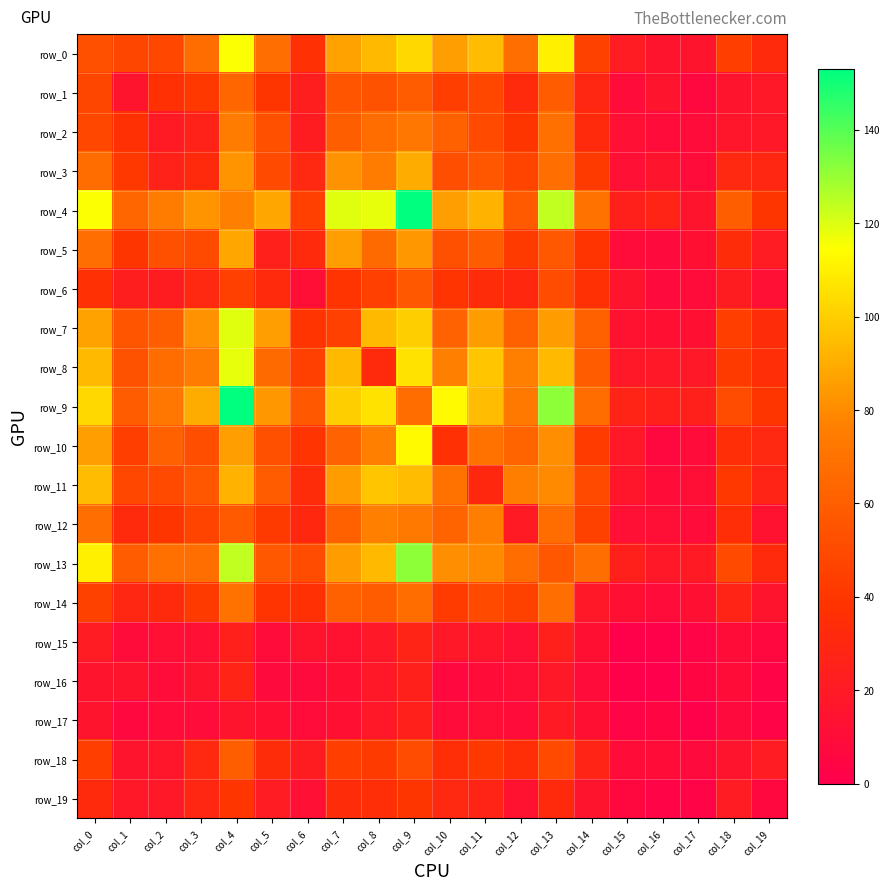

At which category does the chart reach its minimum across all series?

col_16